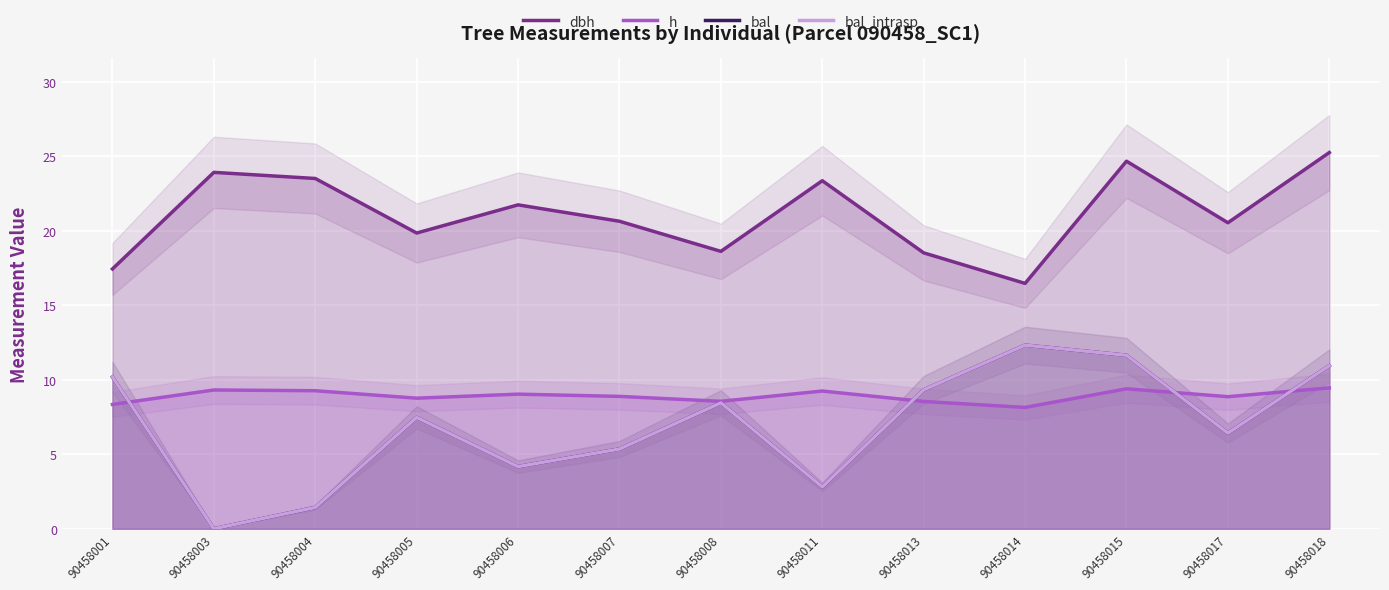

Read the dbh value at 90458007.

20.6